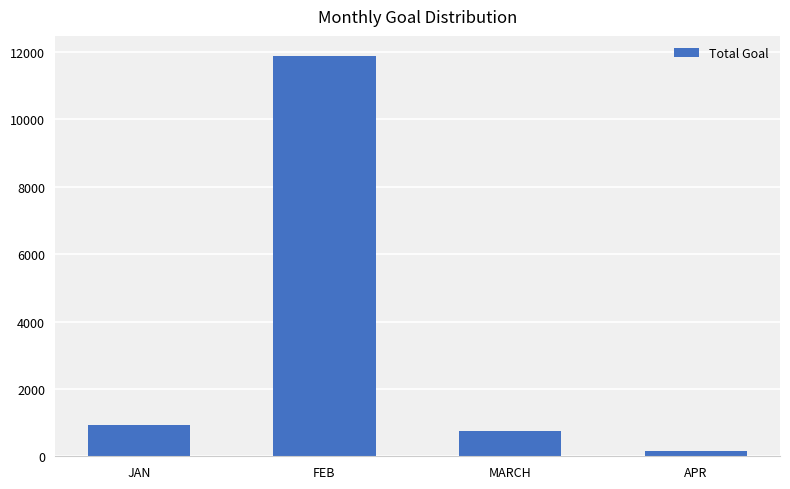

Rank the categories by value from lowest to highest.

APR, MARCH, JAN, FEB